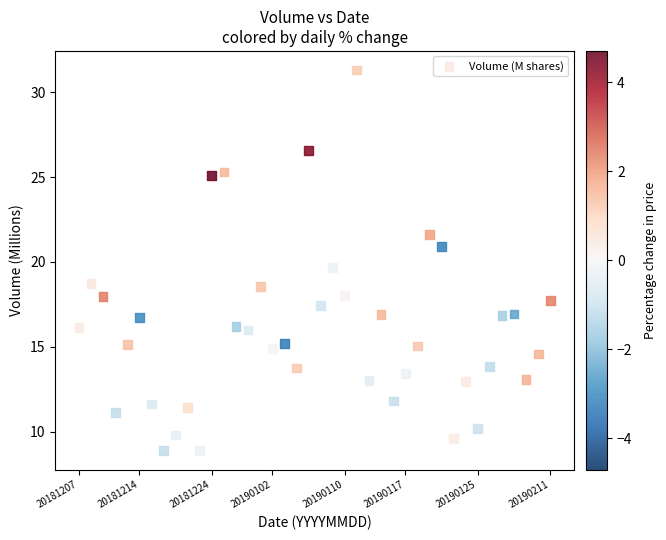

What Y value in the scatter plot is closest to 20?

19.7